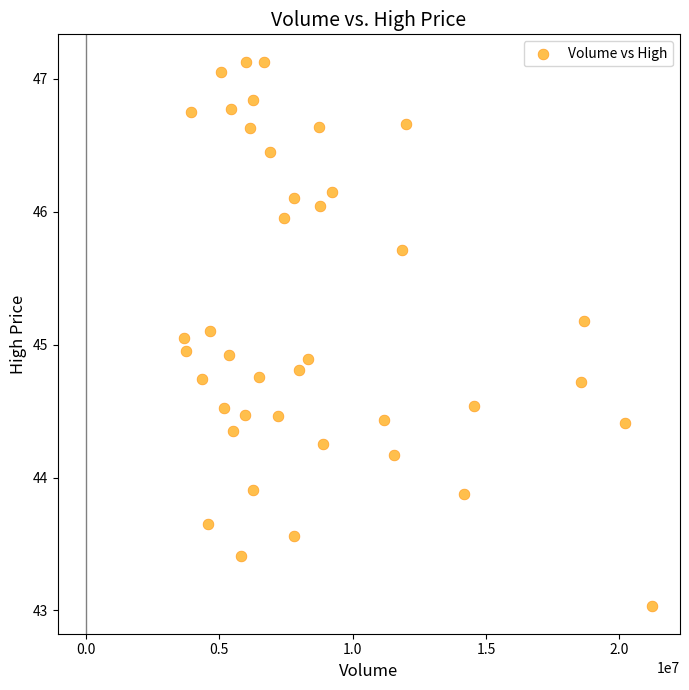

What is the range of Y values (max minus min)?

4.1